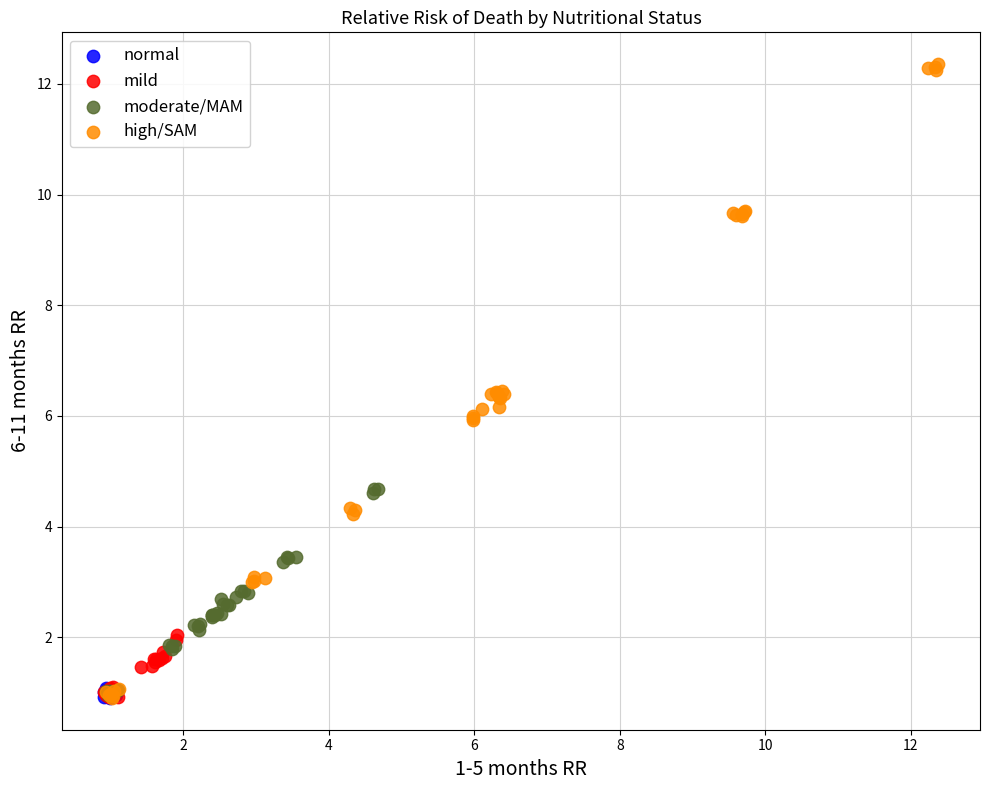

Which series has the widest spread of Y values?

high/SAM